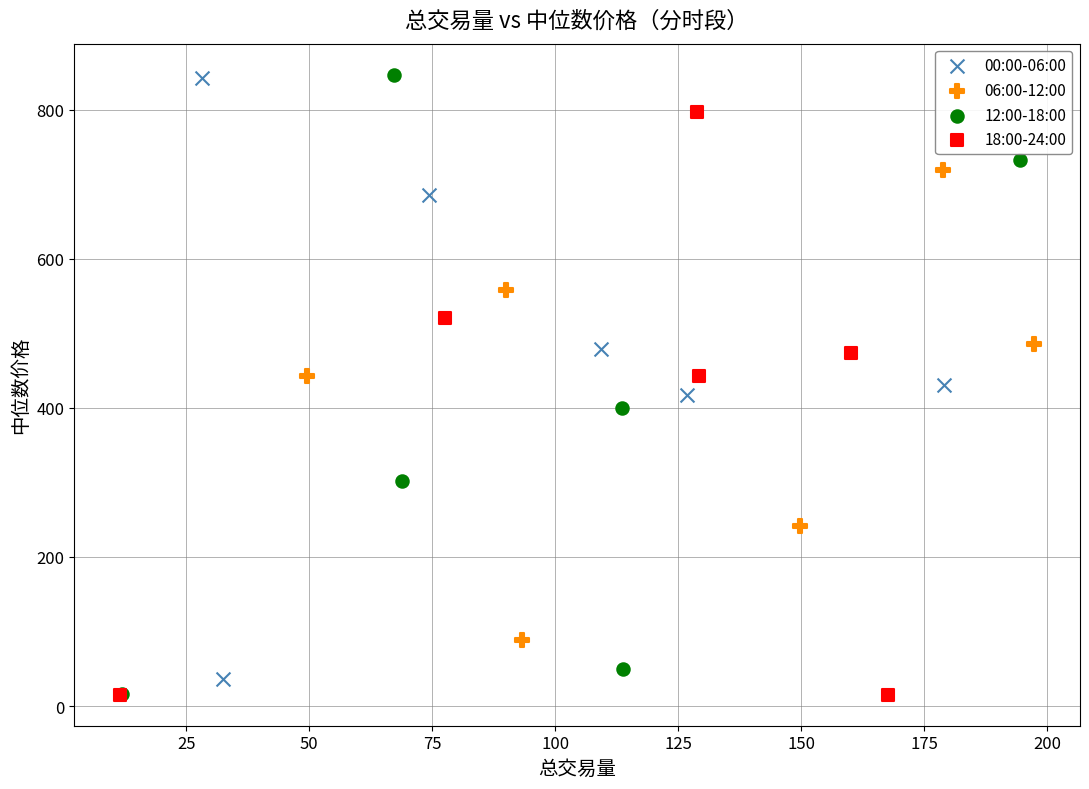

What are all the series names shown in the legend?

00:00-06:00, 06:00-12:00, 12:00-18:00, 18:00-24:00